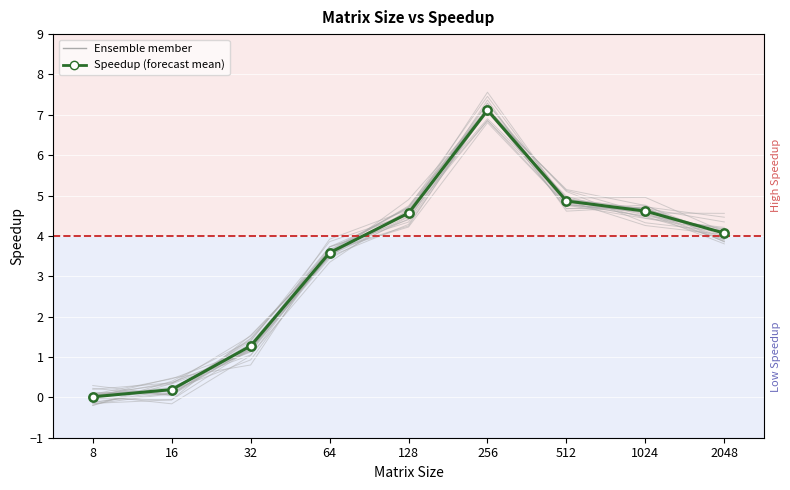

Reading left to right, list all the values displayed in this chart.

8=0.0	16=0.2	32=1.3	64=3.6	128=4.6	256=7.1	512=4.9	1024=4.6	2048=4.1